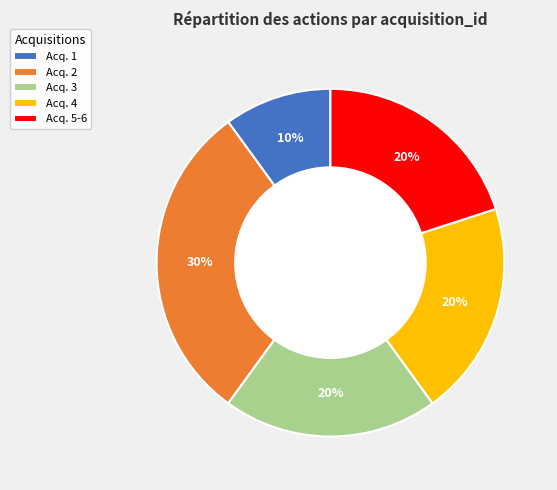

Which has a higher value, Acq. 4 or Acq. 1?

Acq. 4